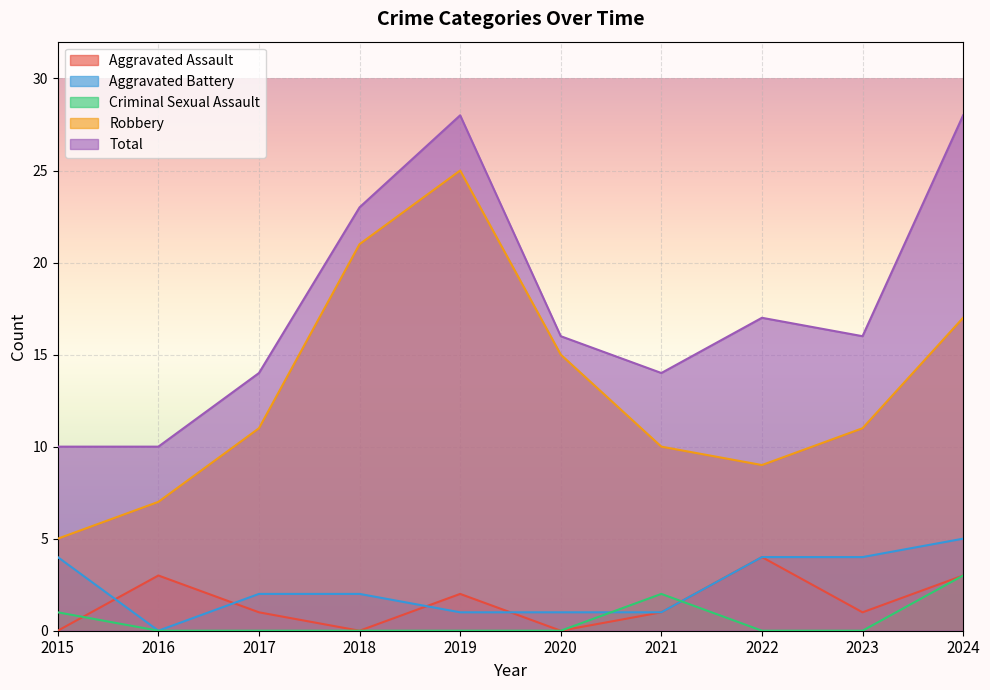

What is the approximate value of Total at 2015, to the nearest 5?

10